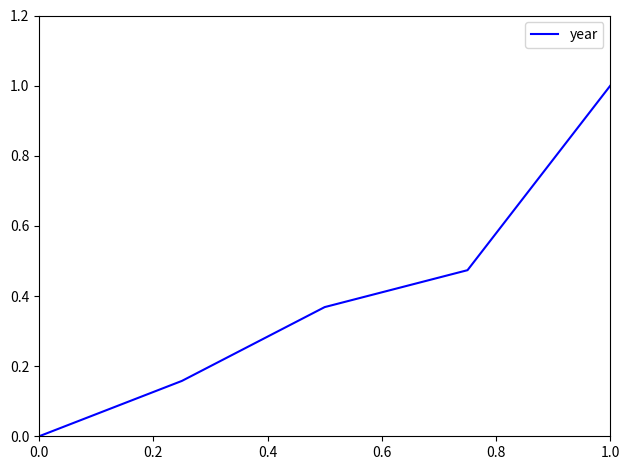

What is the maximum value shown in the chart?

1.0